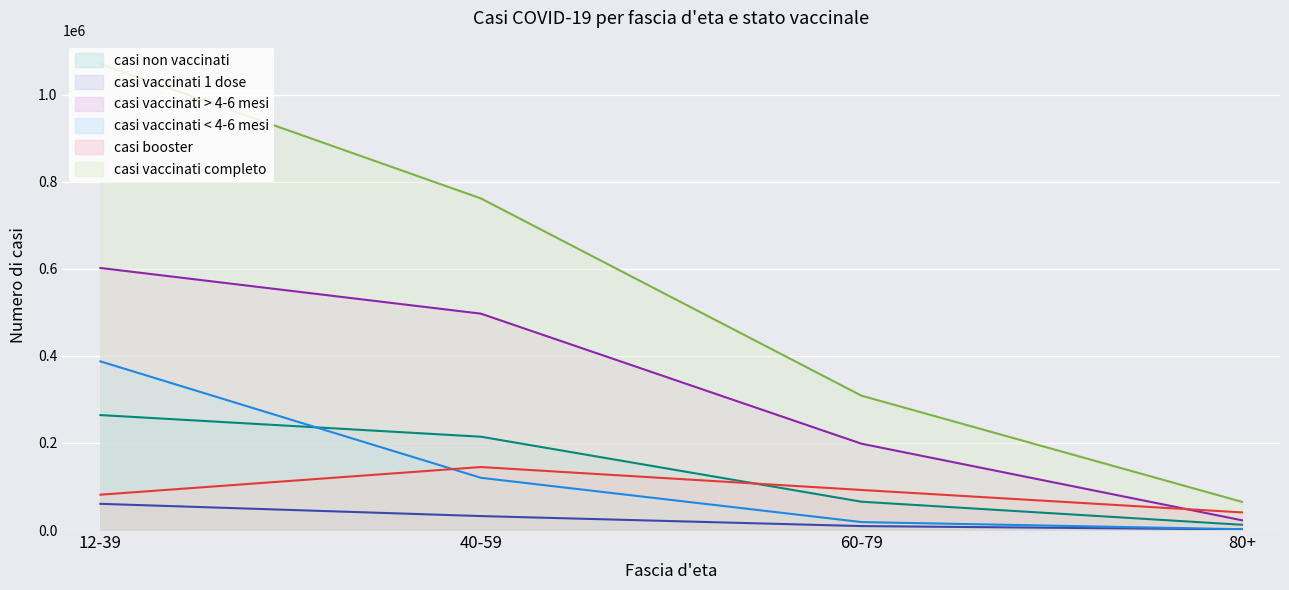

Where does the casi booster series first go above 92082?

40-59